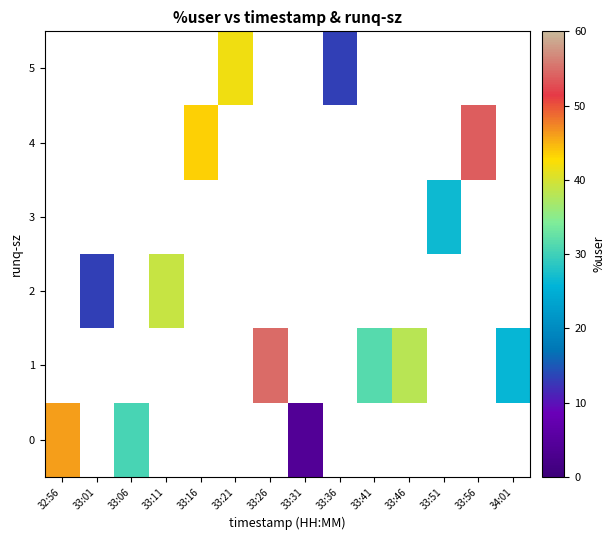

At which category does the chart reach its minimum across all series?

33:31